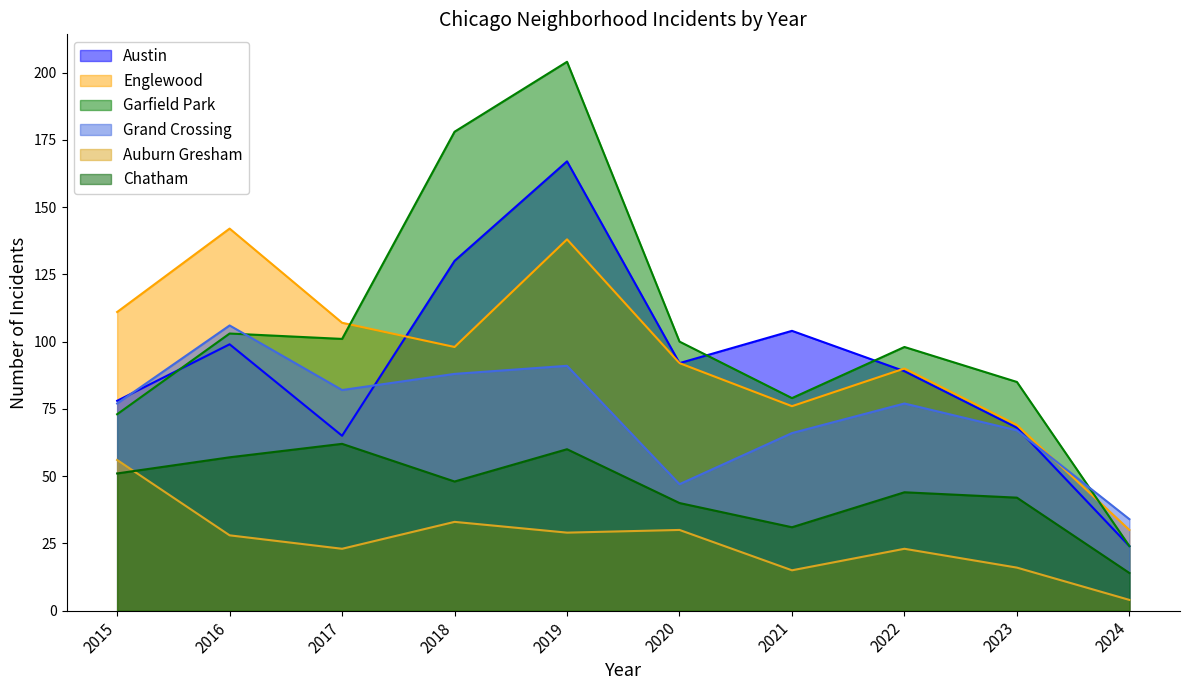

Which series has the widest spread of values?

Garfield Park